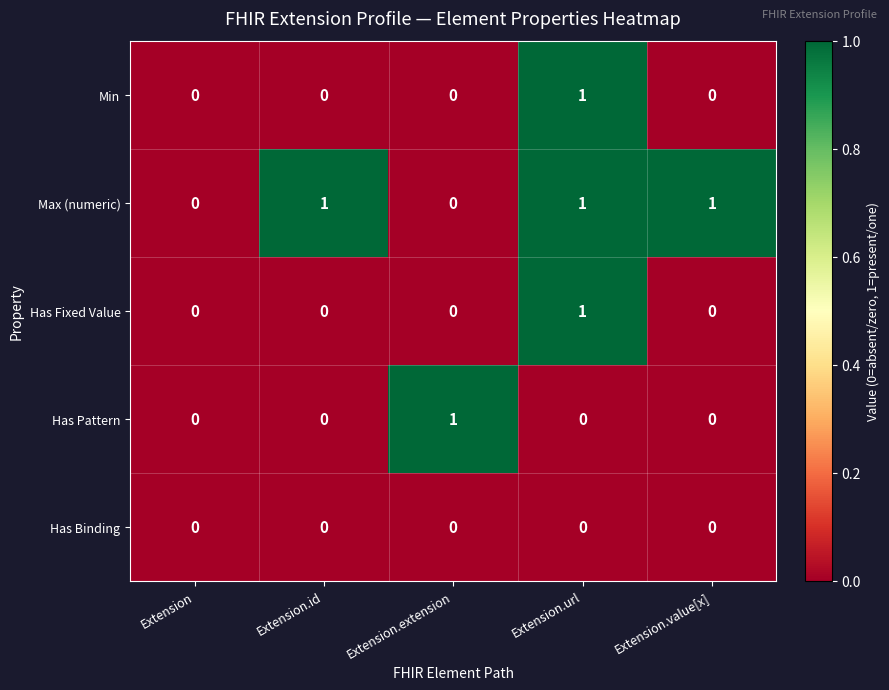

Which series has the largest total across all categories?

Max (numeric)